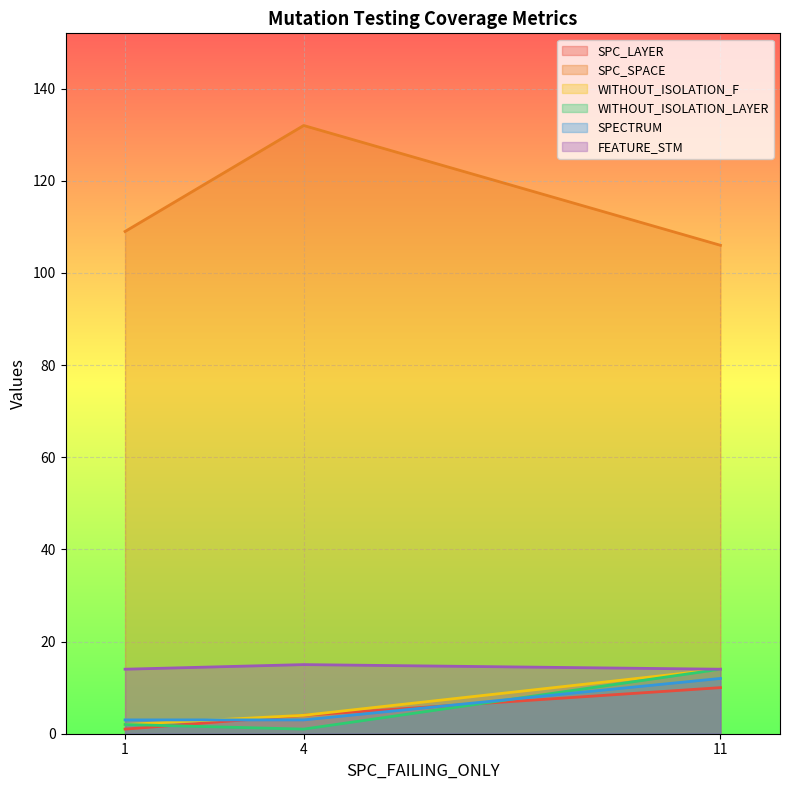

Count the number of data series in this chart.

6